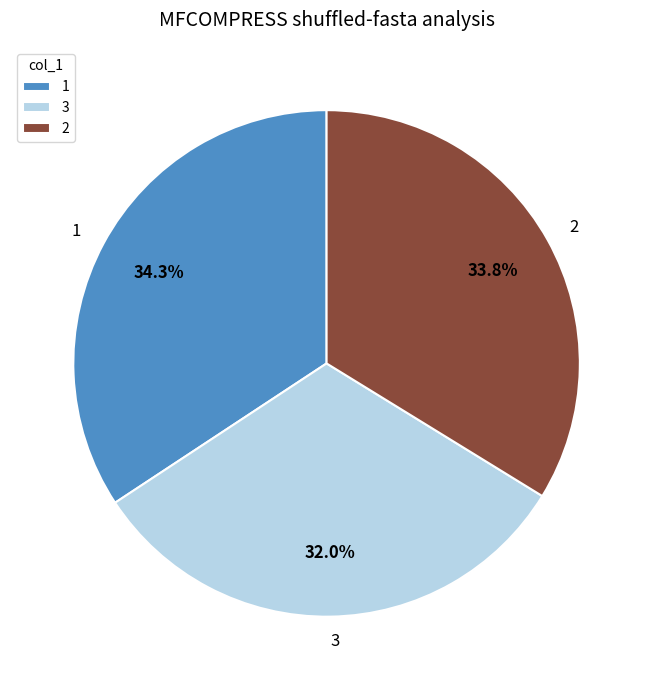

What is the smallest slice in the pie chart?

3